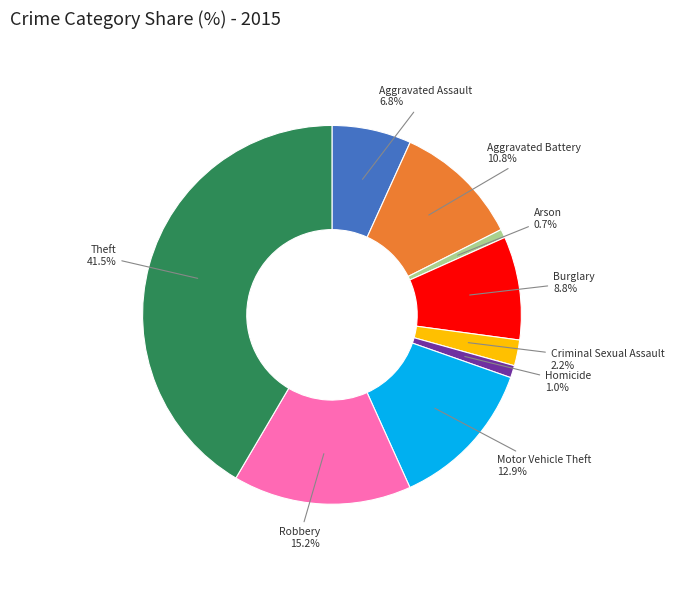

Is there a majority slice in this chart?

No